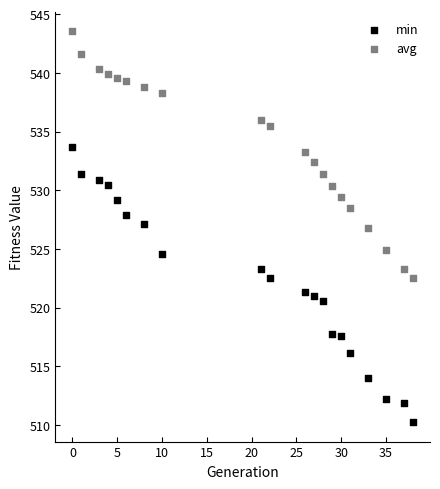

Across all data points, what is the range of X values (max minus min)?

38.0